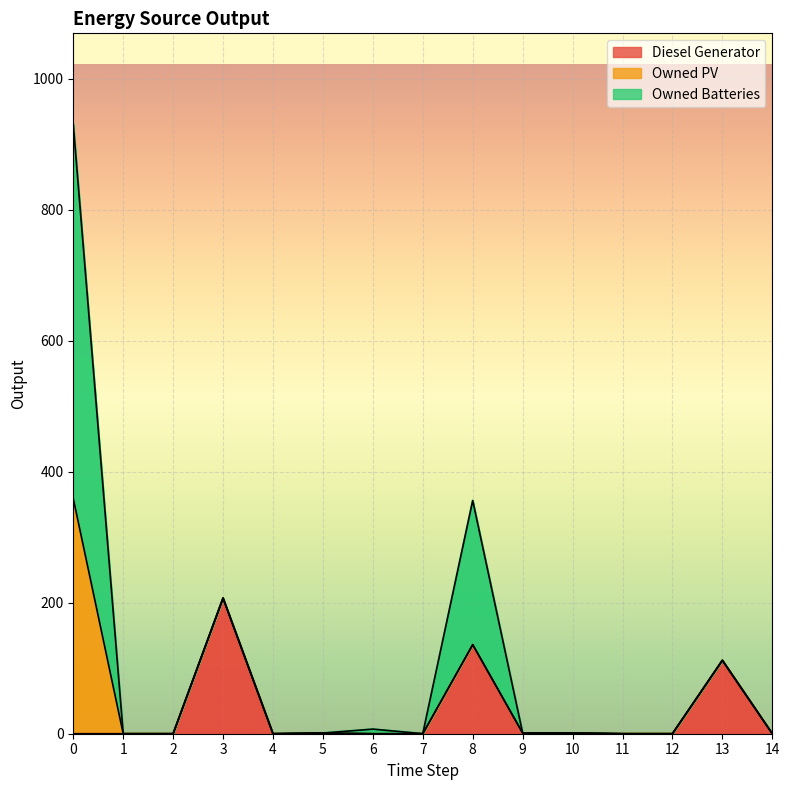

How many series are shown in this chart?

3